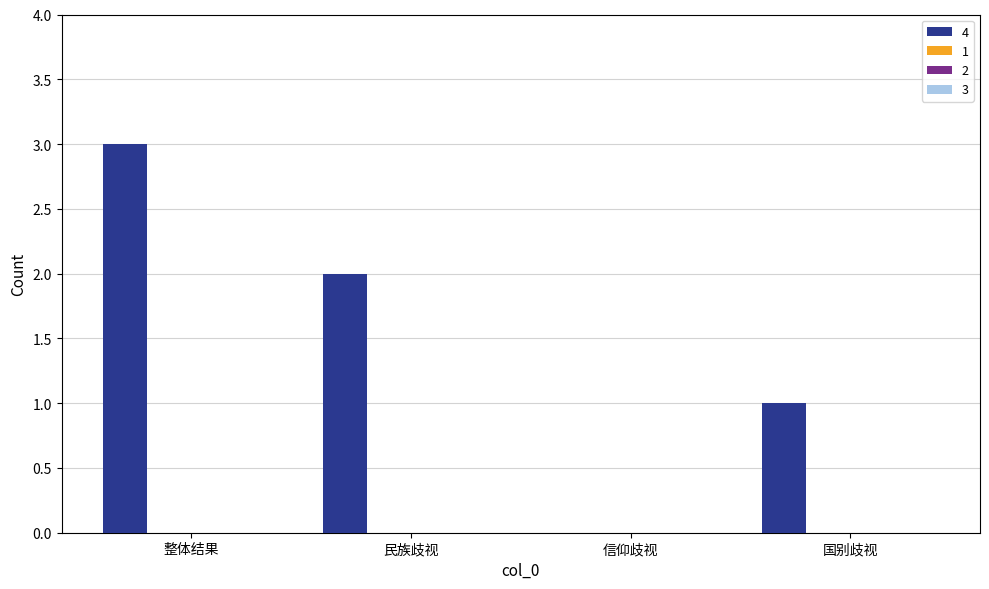

What is the sum of all values?

6